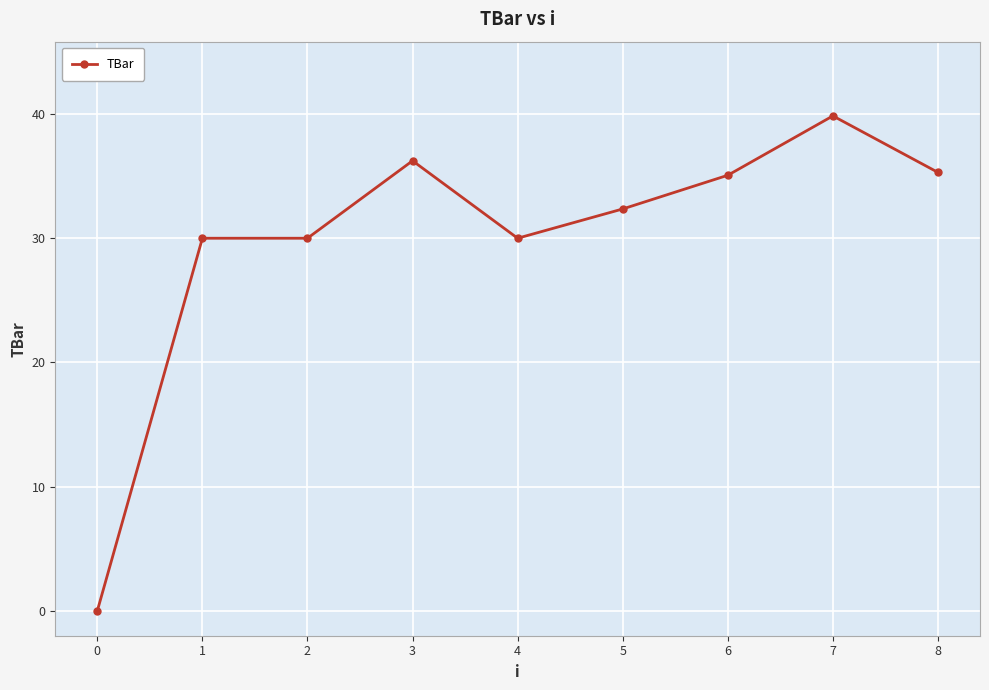

What value does the data have at 8?

35.3